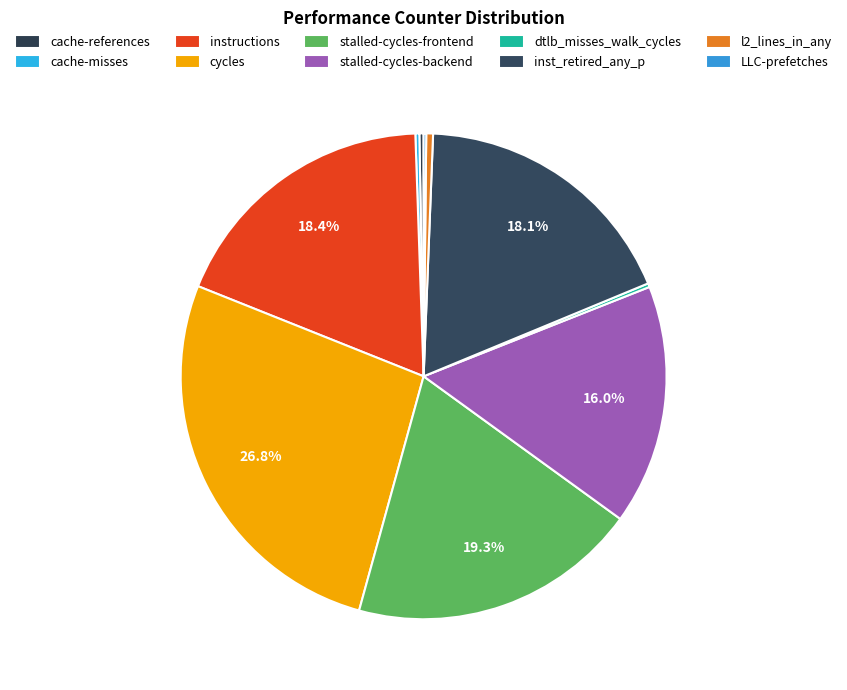

What is the smallest slice in the pie chart?

LLC-prefetches